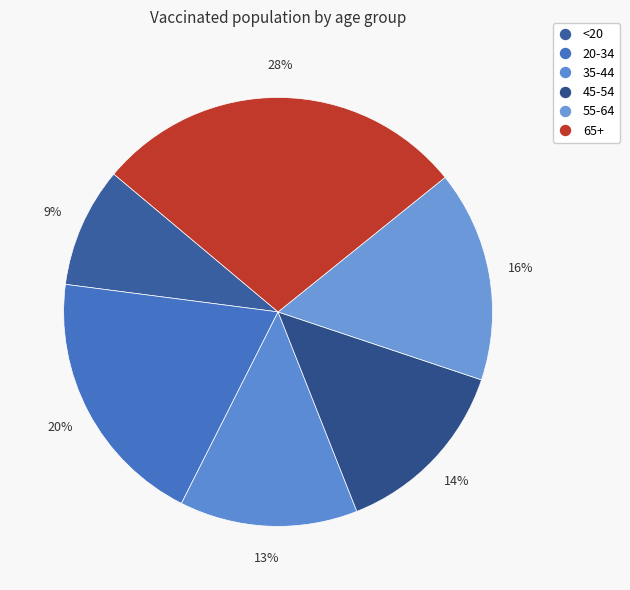

What is the smallest slice in the pie chart?

<20